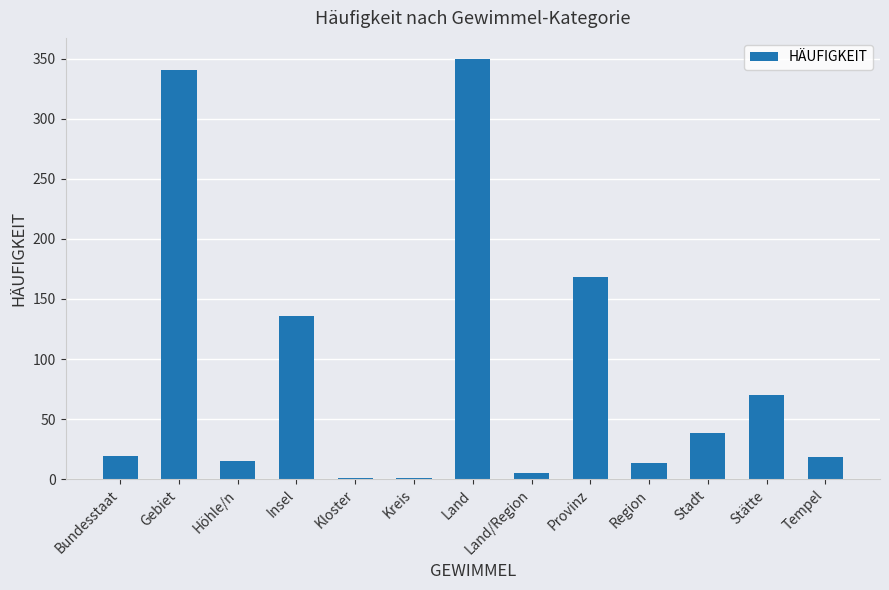

What is the sum of the values at Tempel and Region?

31